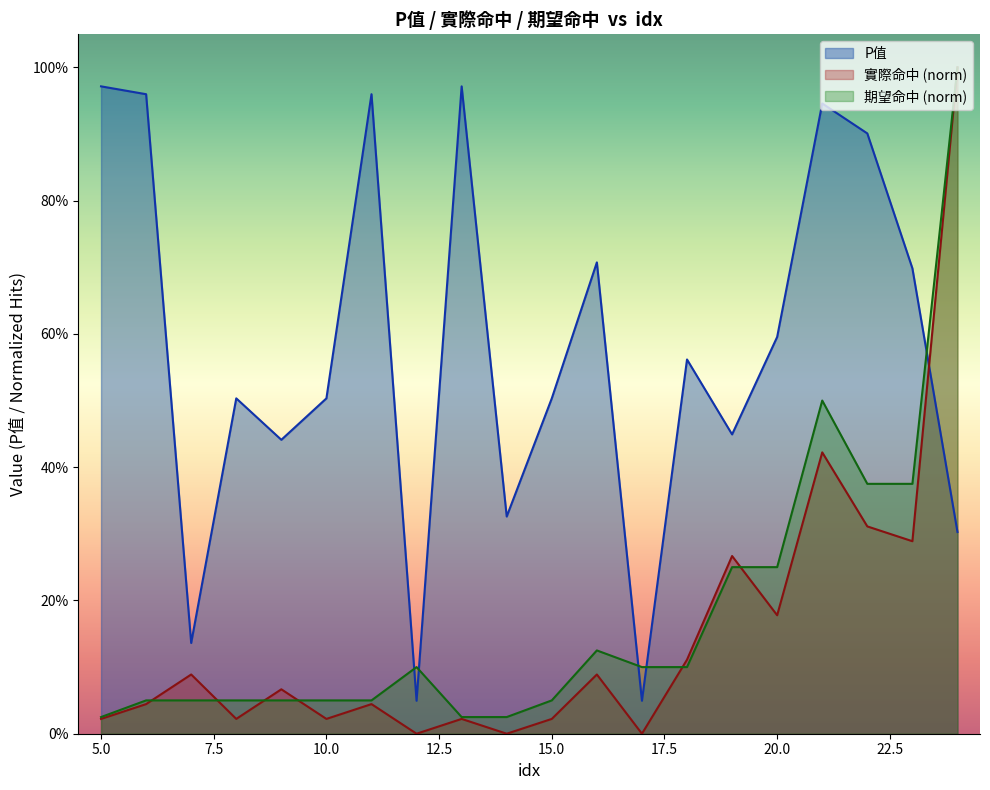

Which series ends up on top after the final intersection of 實際命中 and P值?

實際命中